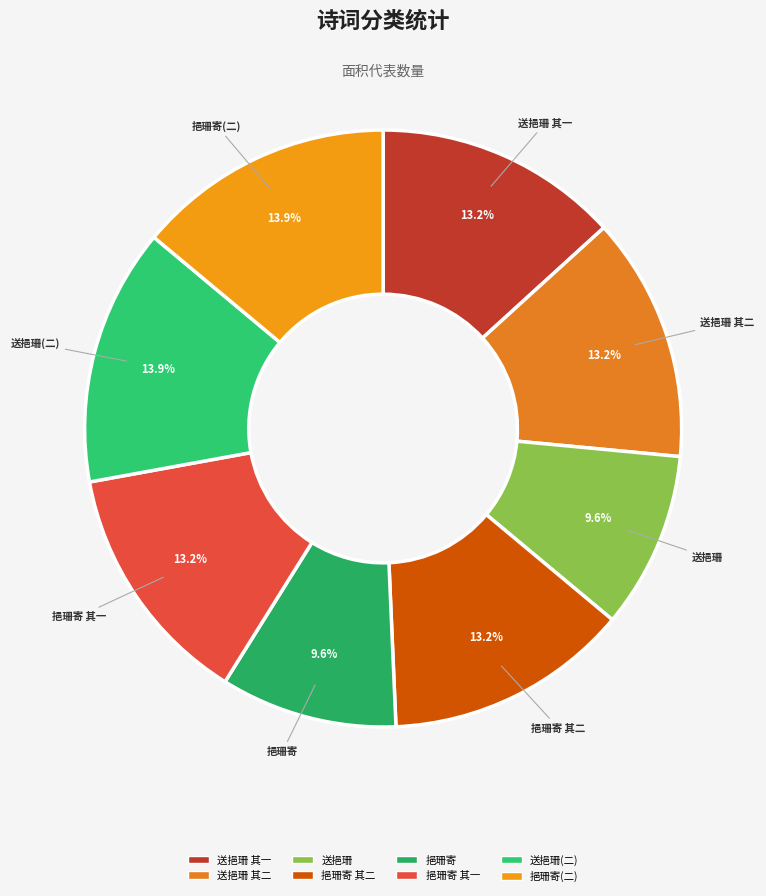

Count the number of slices in the pie.

8